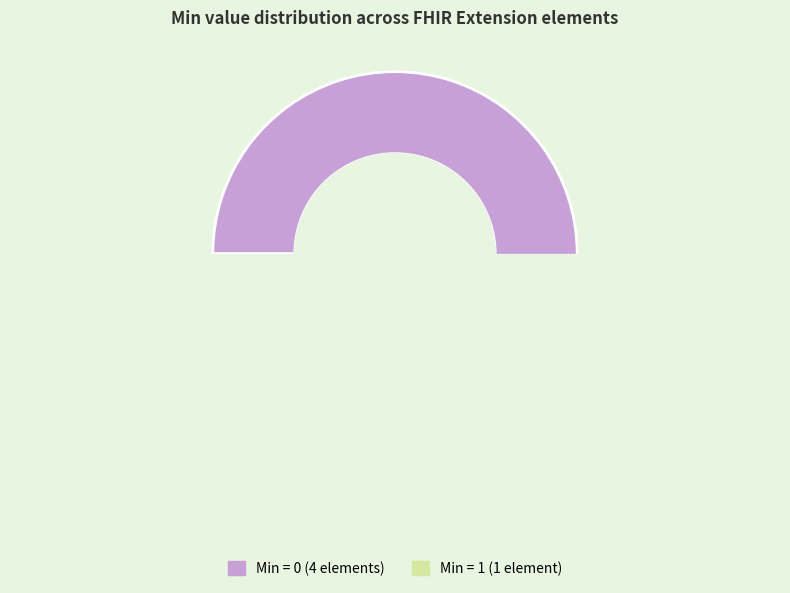

Does Extension.url account for over 50% of the chart?

Yes